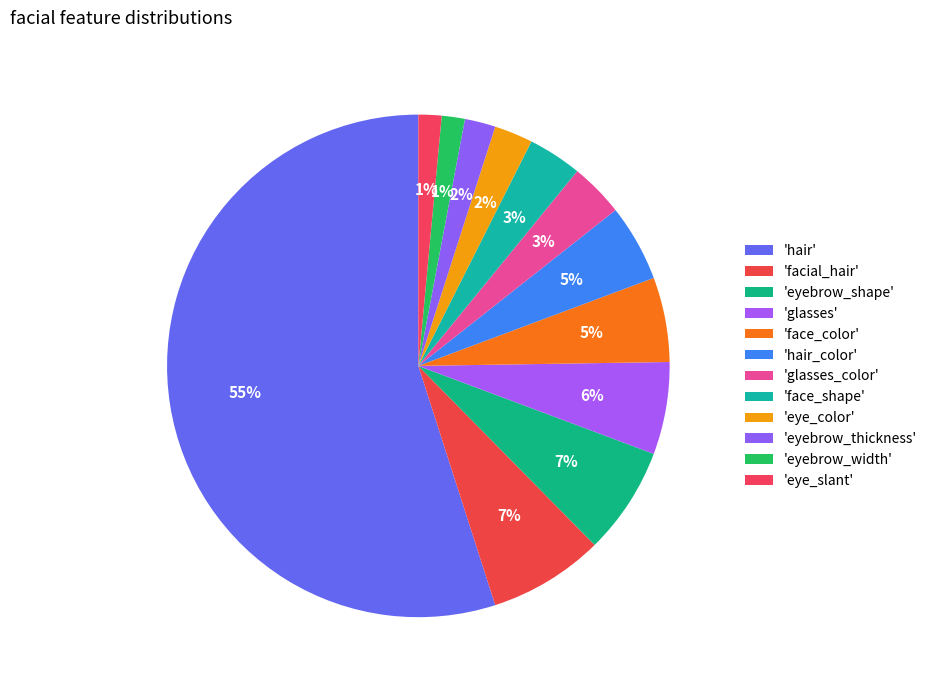

How many slices are in this pie chart?

12